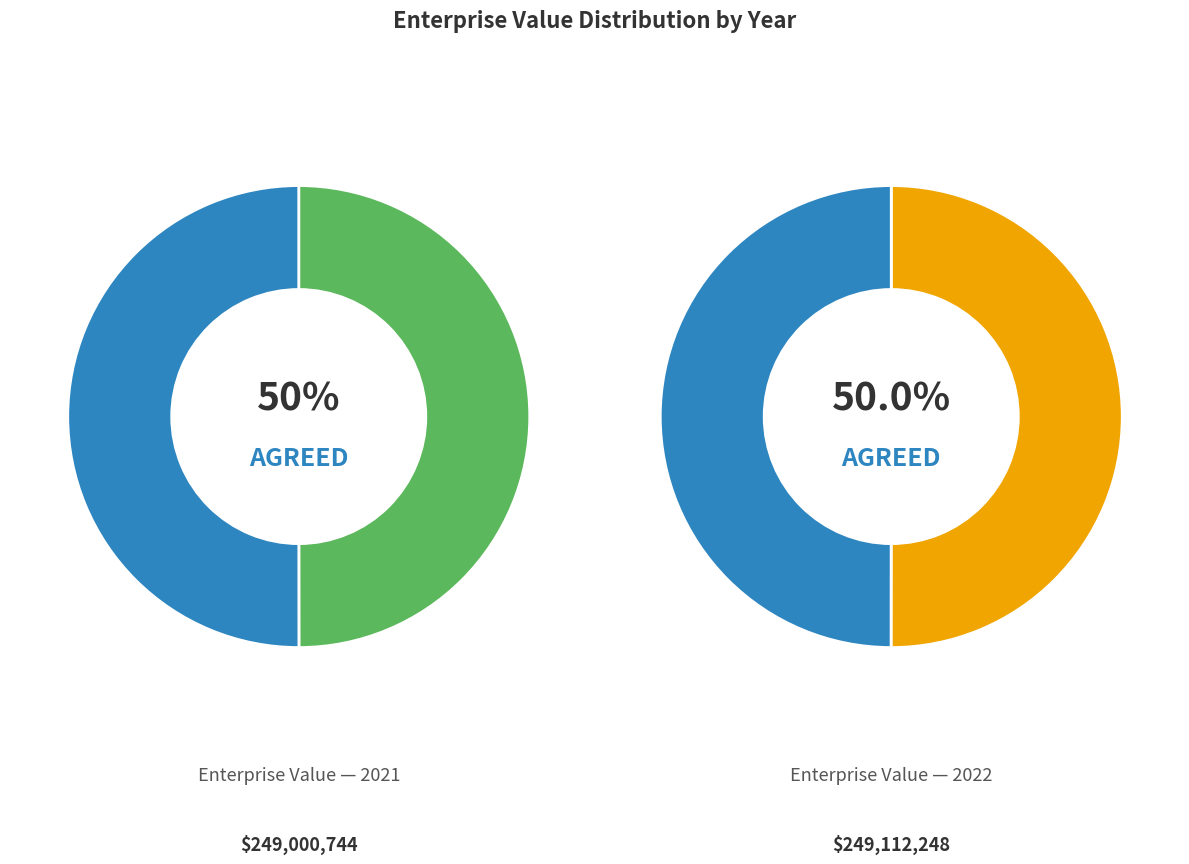

Do 2022 and 2021 together represent more than half of the pie?

Yes